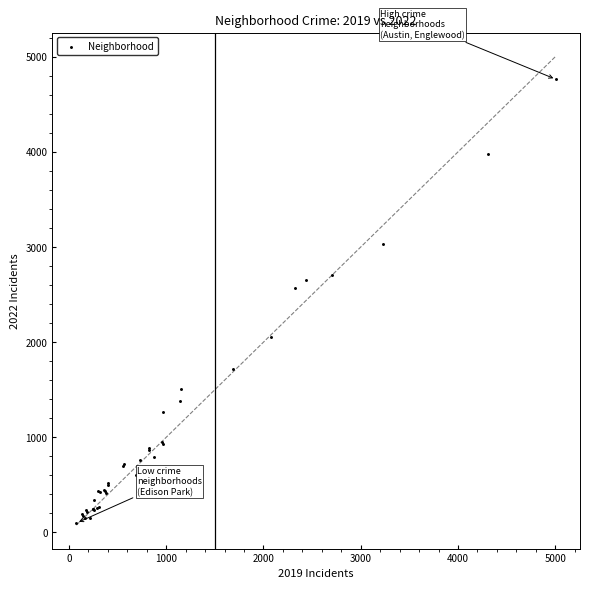

What Y value in the scatter plot is closest to 2431?

2565